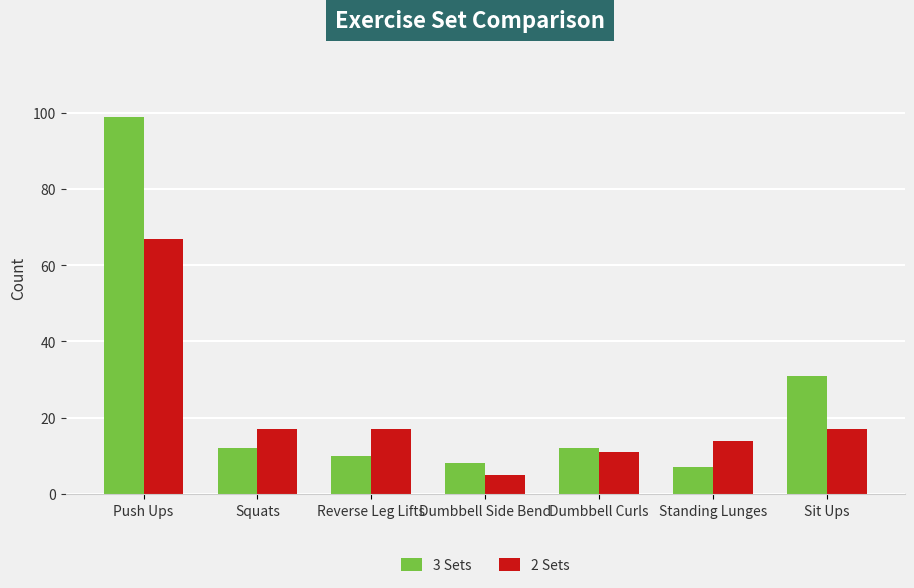

What is the label of the 1st bar from the left?

Push Ups